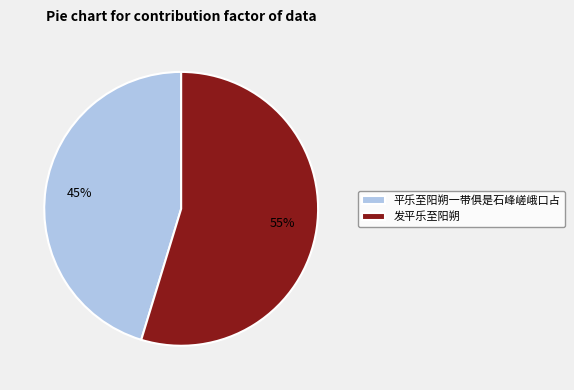

Rank the categories by value from lowest to highest.

平乐至阳朔一带俱是石峰嵯峨口占, 发平乐至阳朔